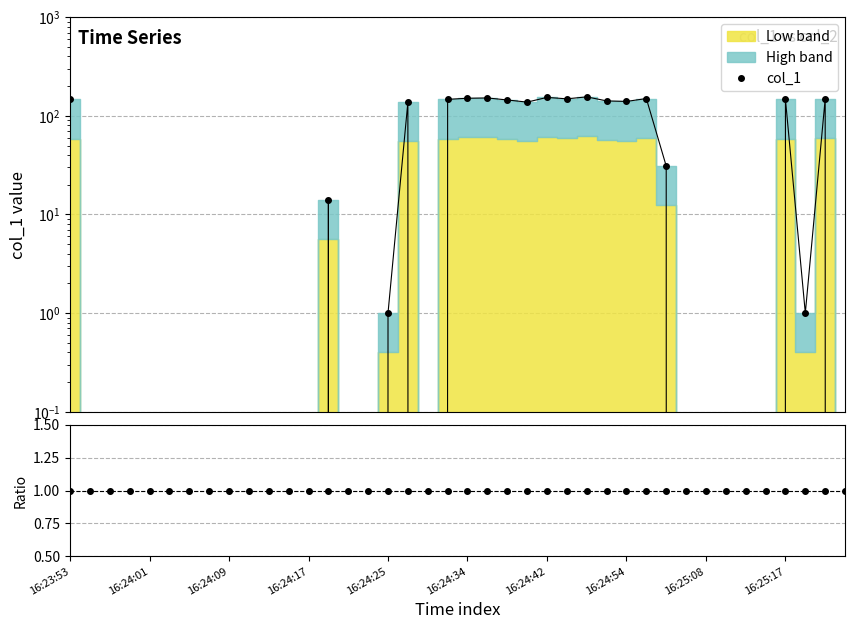

What is the sum of all col_1 values?

2249.8